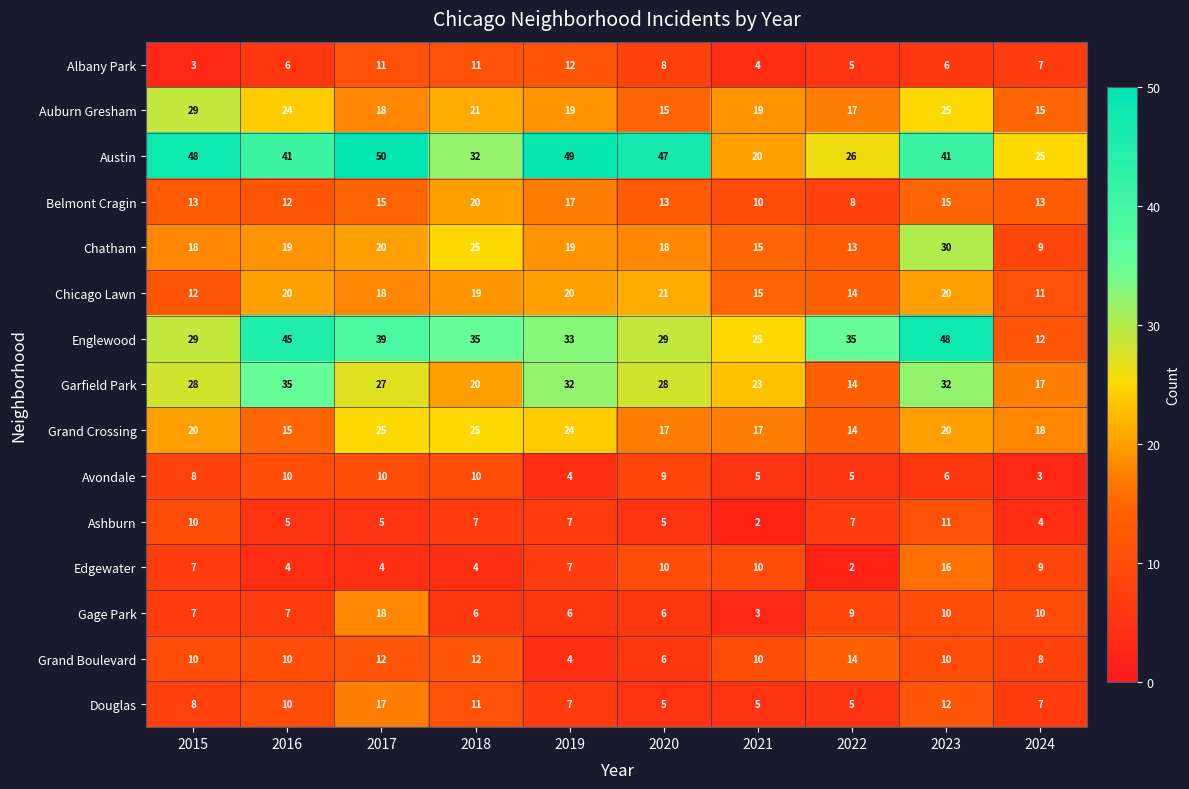

Is it true that Englewood equals 33 at 2021?

False